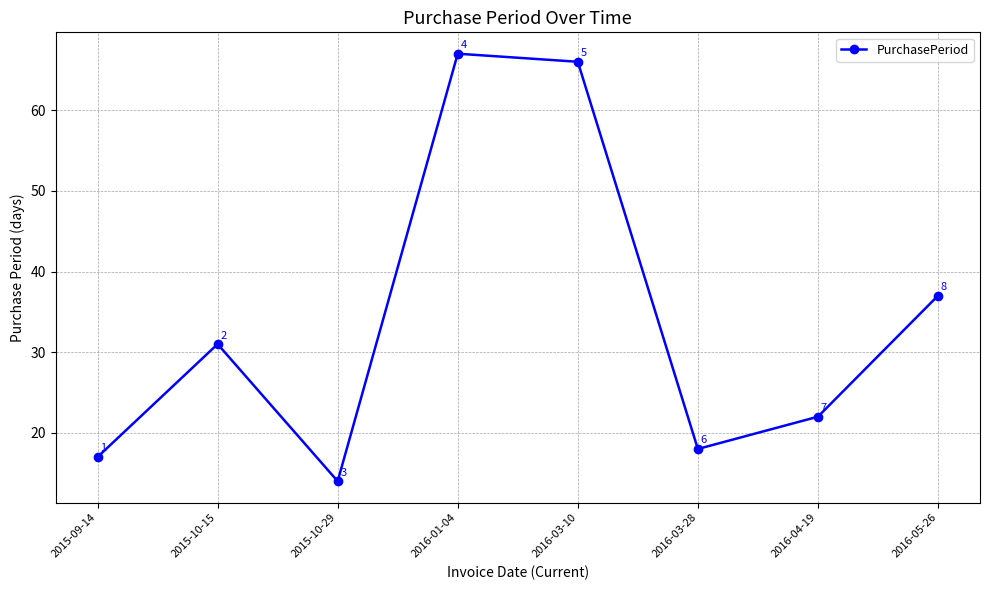

The value at 2015-09-14 is 17. True or false?

True